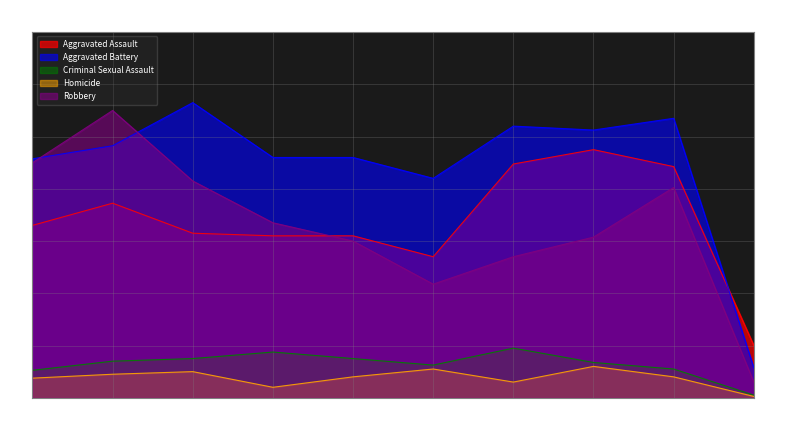

True or false: Criminal Sexual Assault and Aggravated Assault intersect in this chart.

False